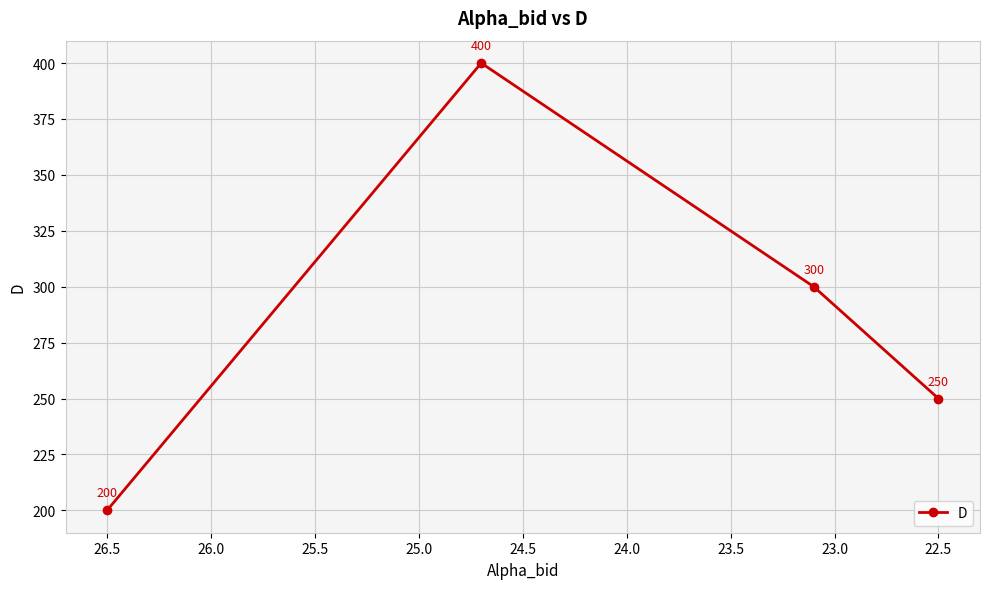

Which has a higher value, 22.5 or 26.5?

22.5